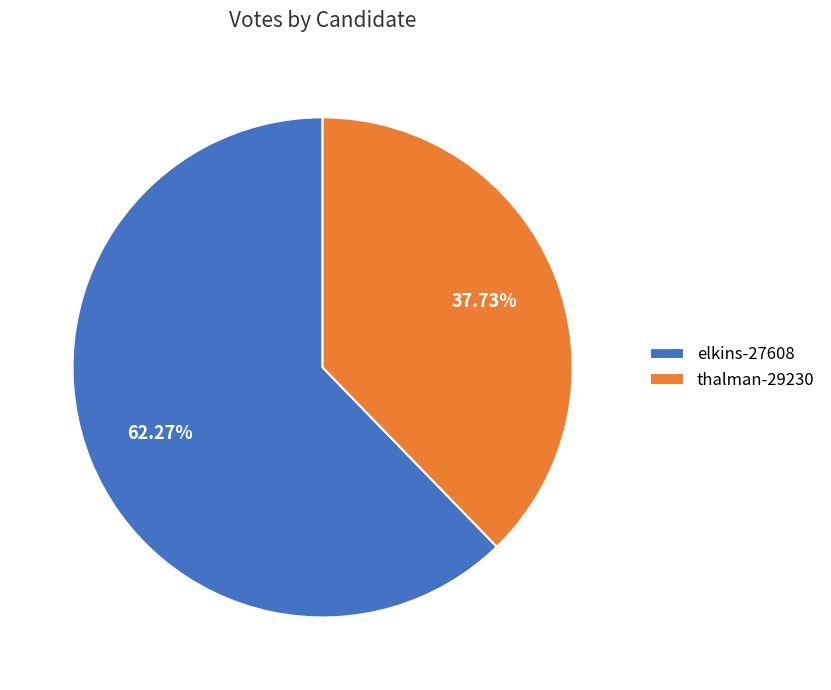

What percentage is NOT represented by thalman-29230?

62.3%